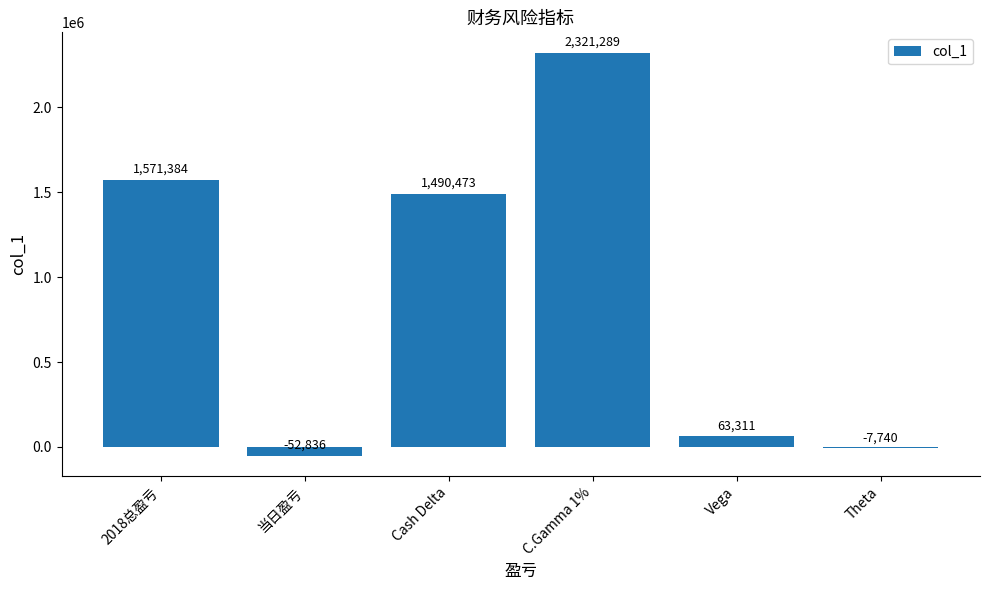

Is it true that the value at Cash Delta is 2061405?

False